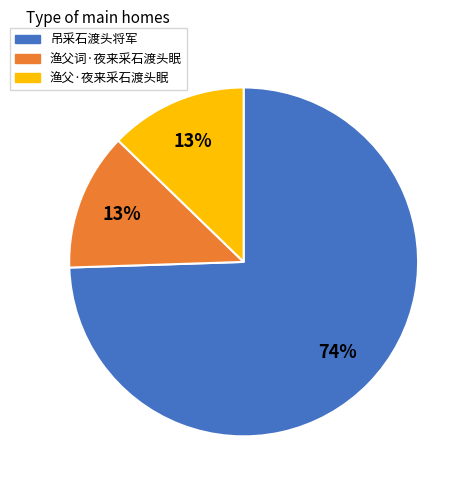

To the nearest percent, what is the combined percentage of 渔父·夜来采石渡头眠 and 吊采石渡头将军?

87%